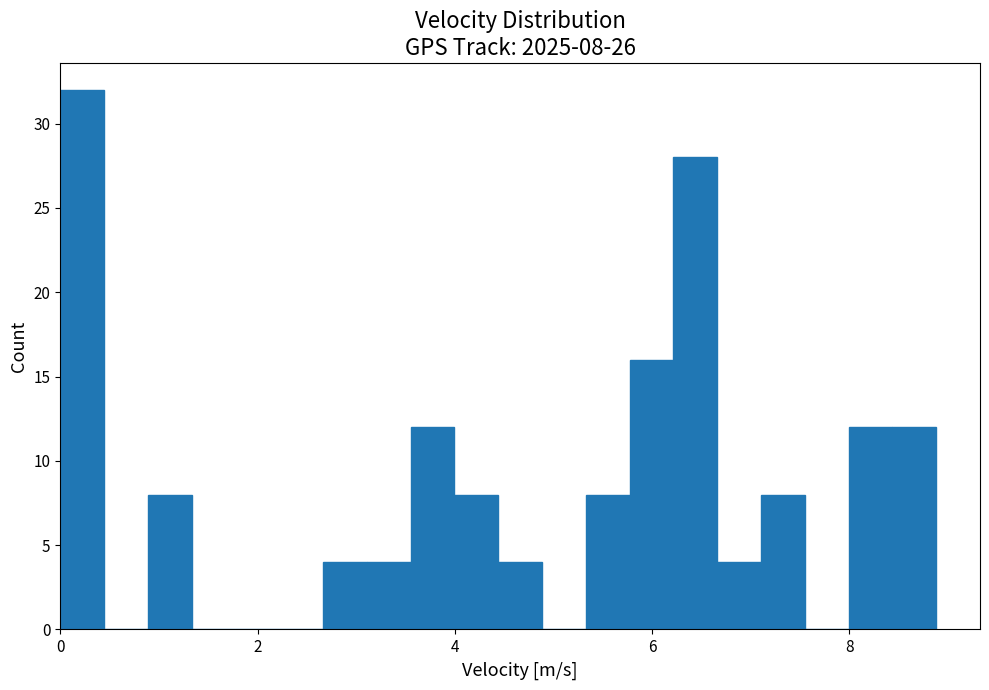

Around what value on the x-axis is the tallest bar? Give the approximate position of its centre, as read against the axis.

0.2